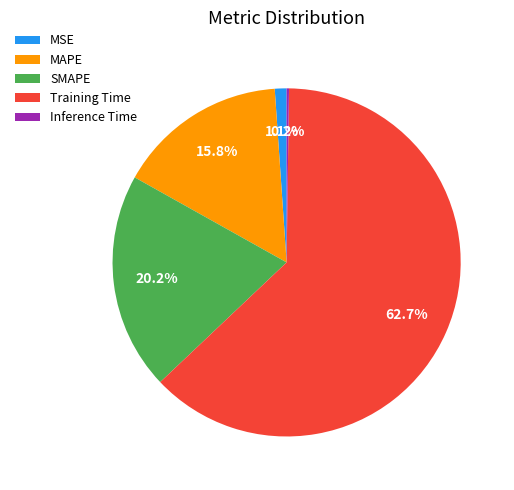

Is there a majority slice in this chart?

Yes